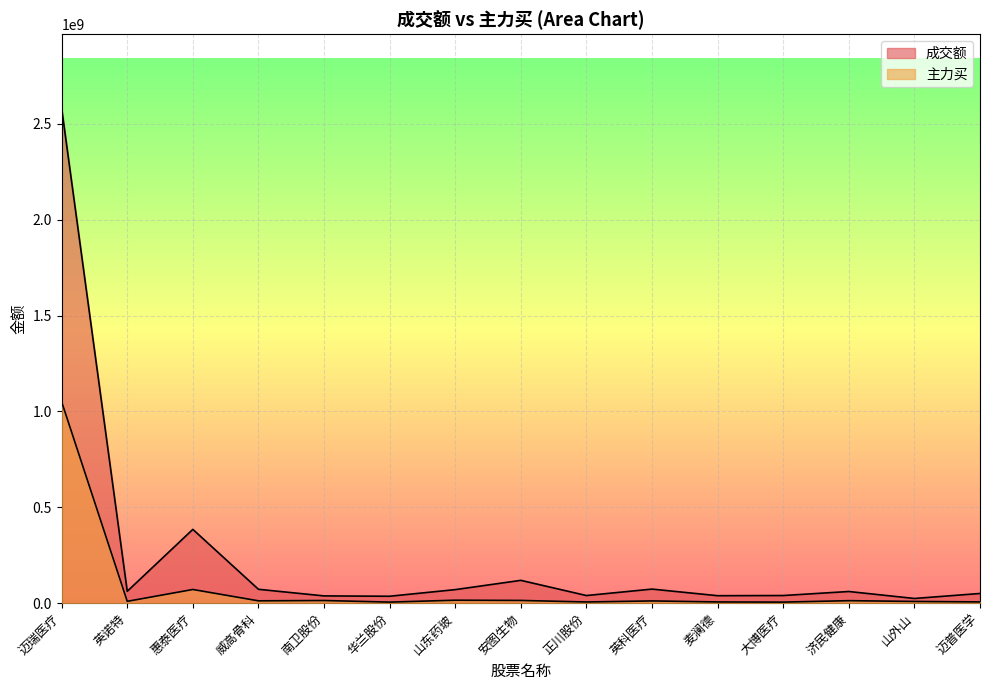

What is the average value of the 主力买 series?

83424627